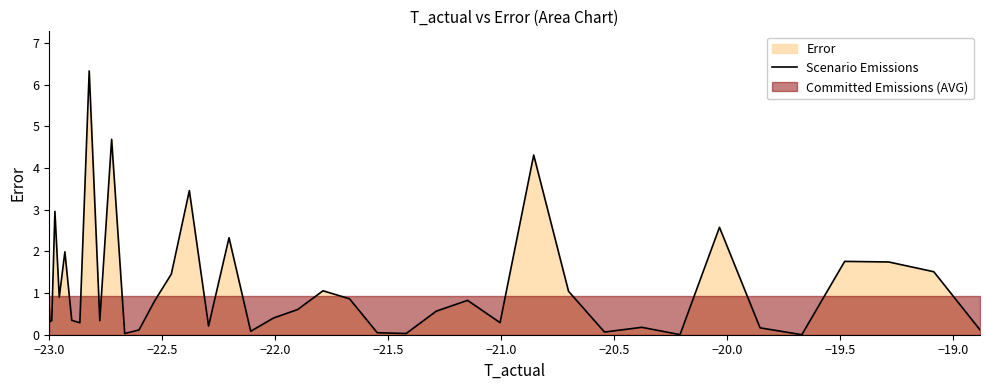

What is the label of the 2nd point from the left?

−22.5